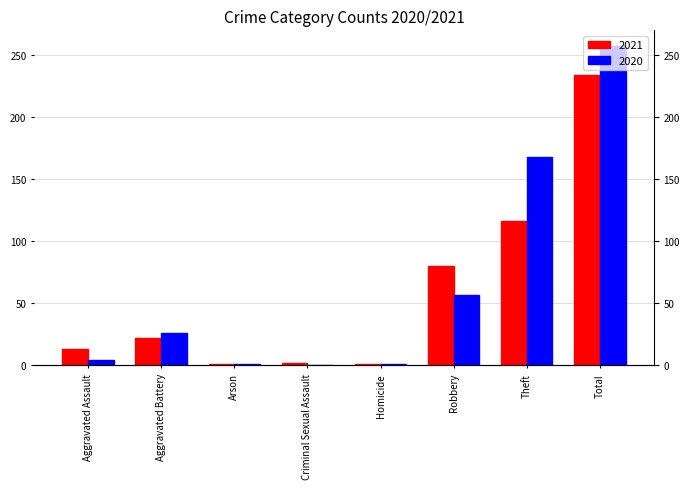

Read the 2021 value at Total, to the nearest 50.

250